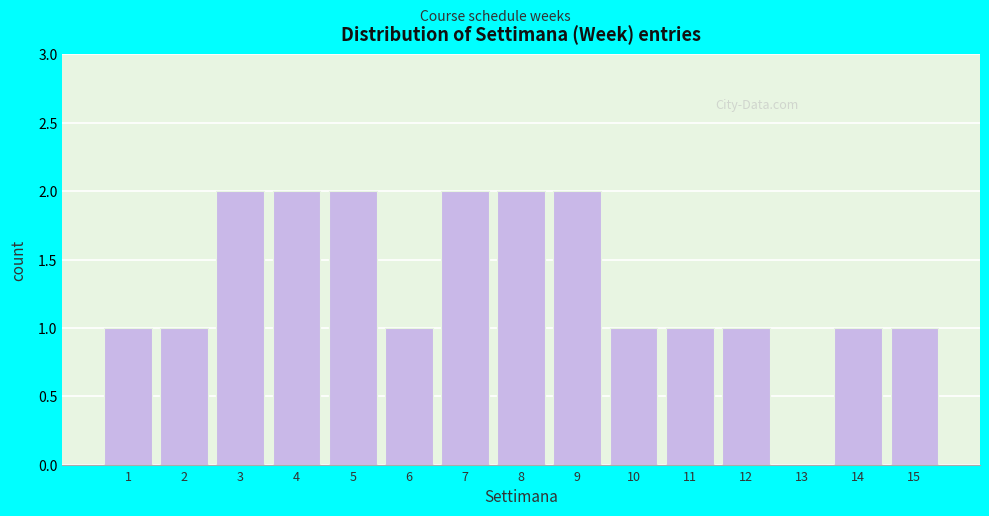

Reading left to right, transcribe all the data shown in this chart.

1=1	2=1	3=2	4=2	5=2	6=1	7=2	8=2	9=2	10=1	11=1	12=1	13=0	14=1	15=1